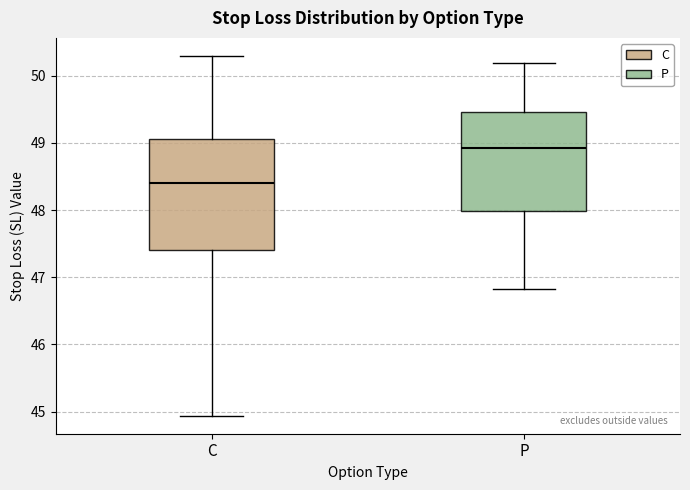

Where is the lower edge of the box for P on the y-axis? The values are not printed on the chart, so give them approximately, as read against the axis.

48.0